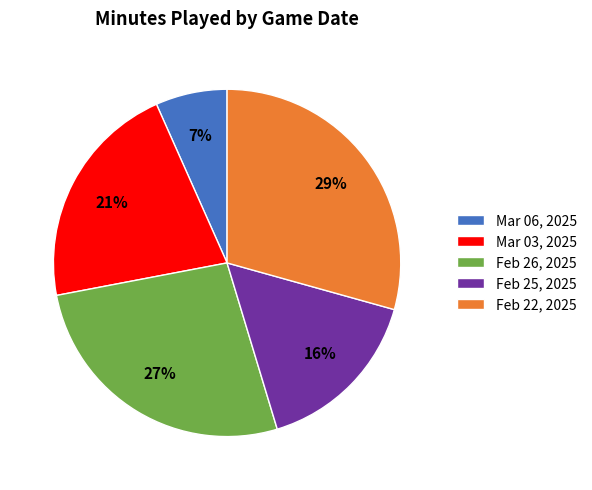

What is the ratio of the value at Mar 03, 2025 to the value at Feb 22, 2025?

0.7